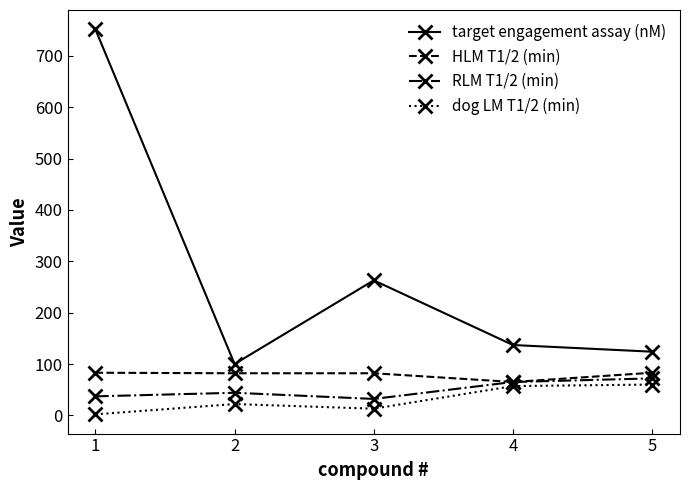

What are all the series names shown in the legend?

target engagement assay (nM), HLM T1/2 (min), RLM T1/2 (min), dog LM T1/2 (min)